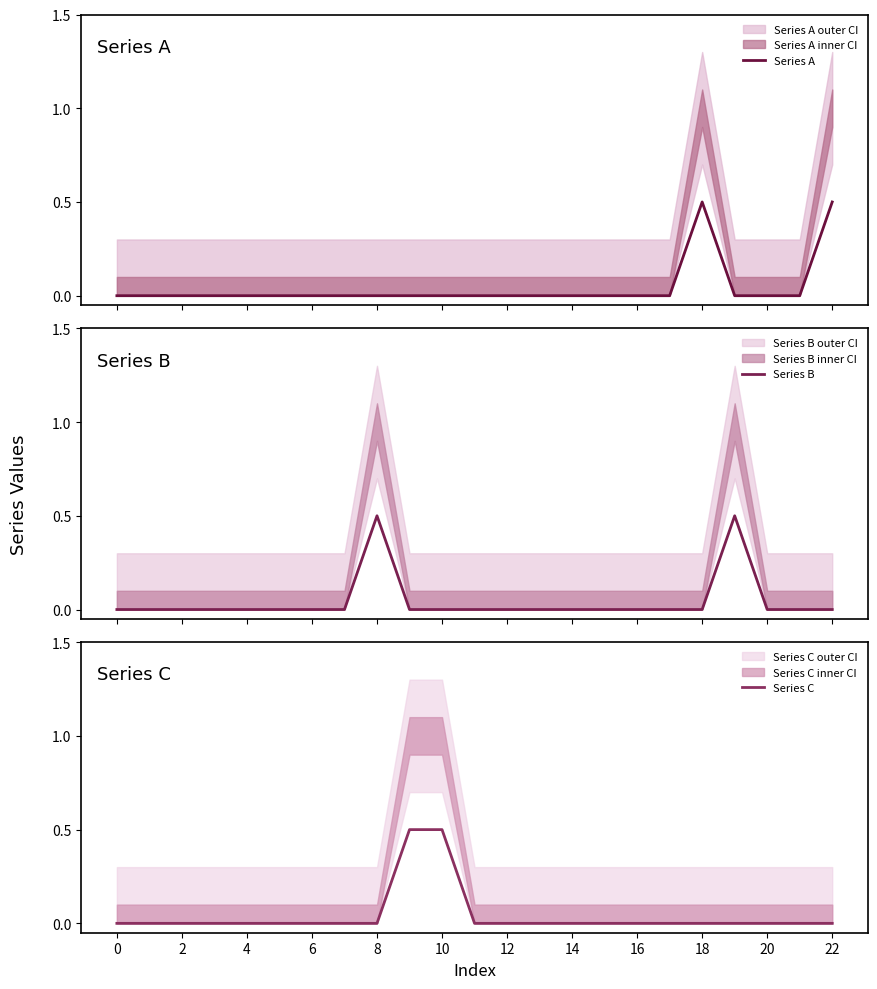

After their last crossing, which series has the higher values: Series B or Series A?

Series B